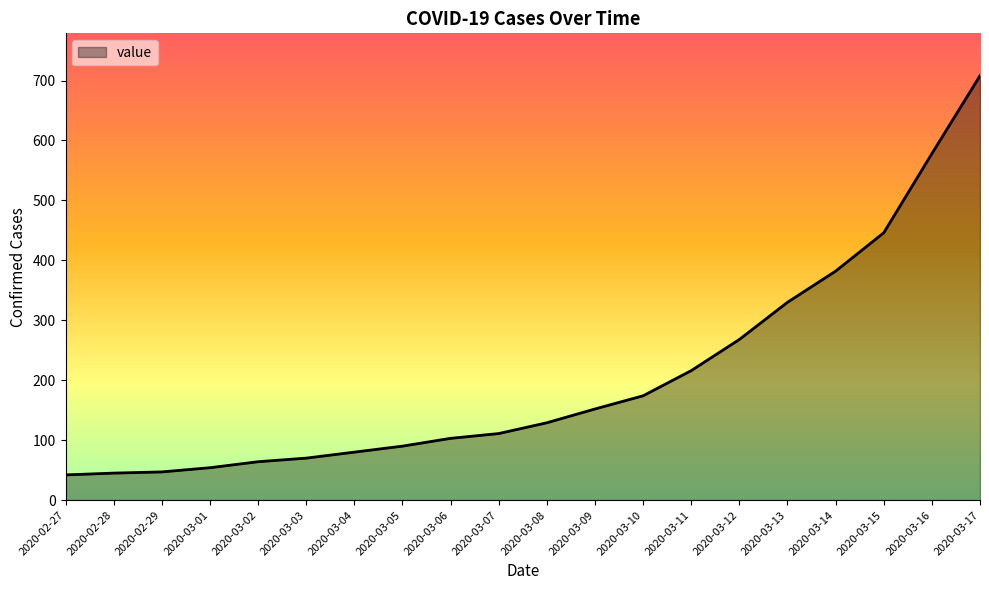

How many lines are shown in the chart?

1